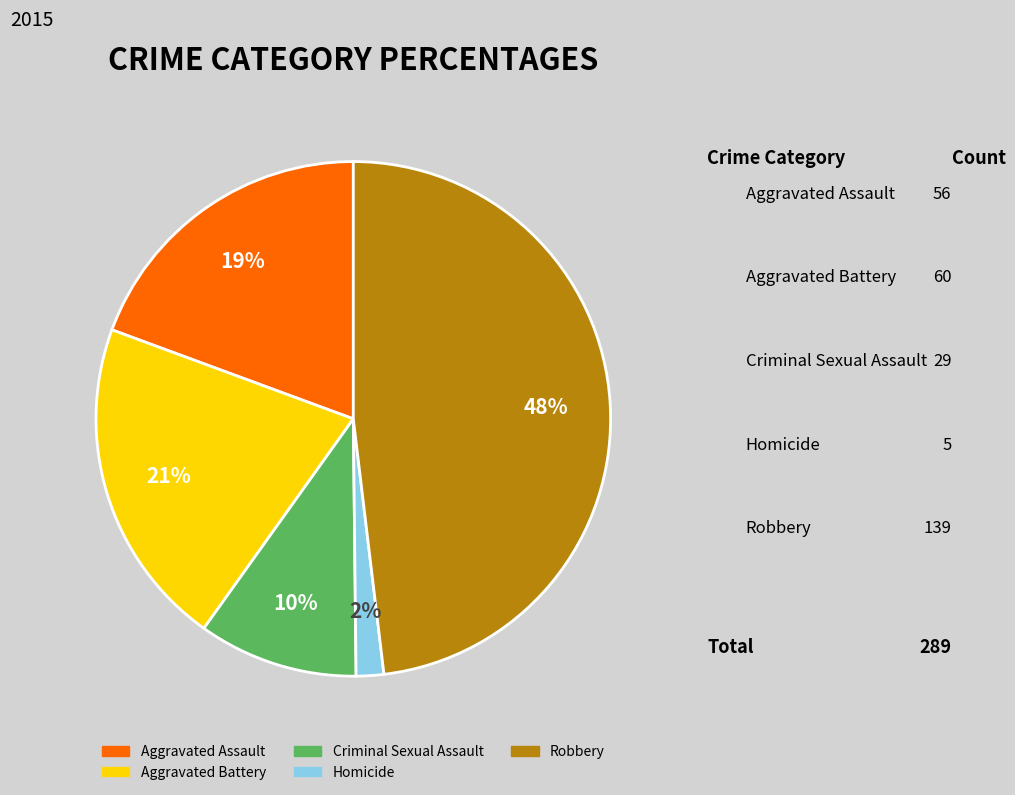

How many slices are in this pie chart?

5